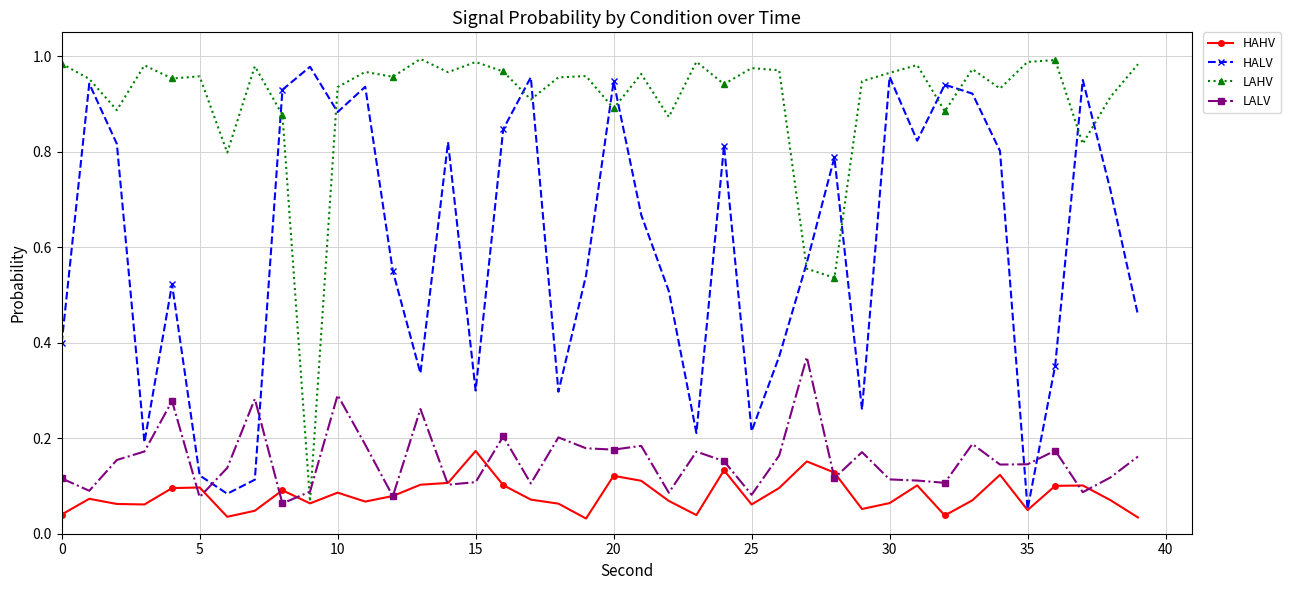

After their last crossing, which series has the higher values: LAHV or LALV?

LAHV